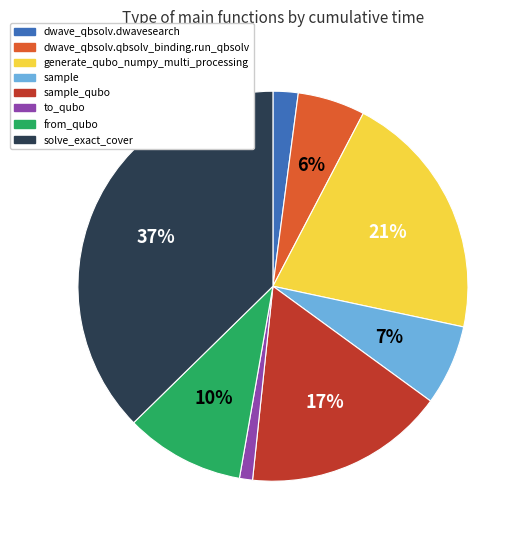

To the nearest percent, what is the average slice percentage?

12%